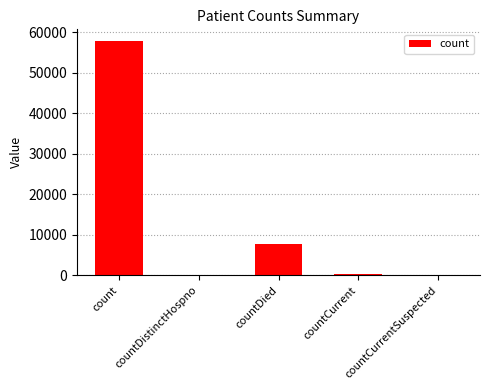

Where does the data first go above 372?

count